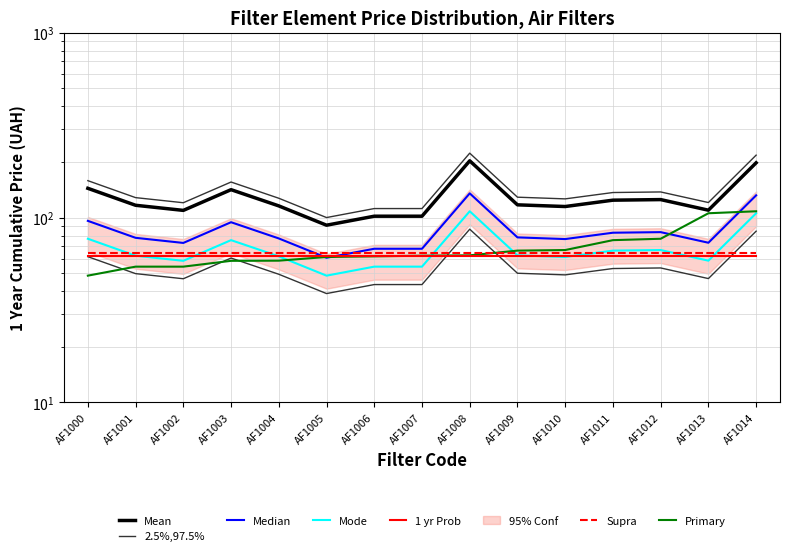

What is the smallest value displayed?

38.8